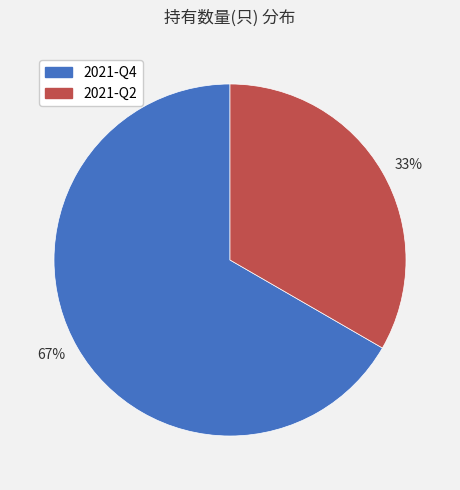

Approximately how many times larger is the value at 67% compared to 33%?

2.0